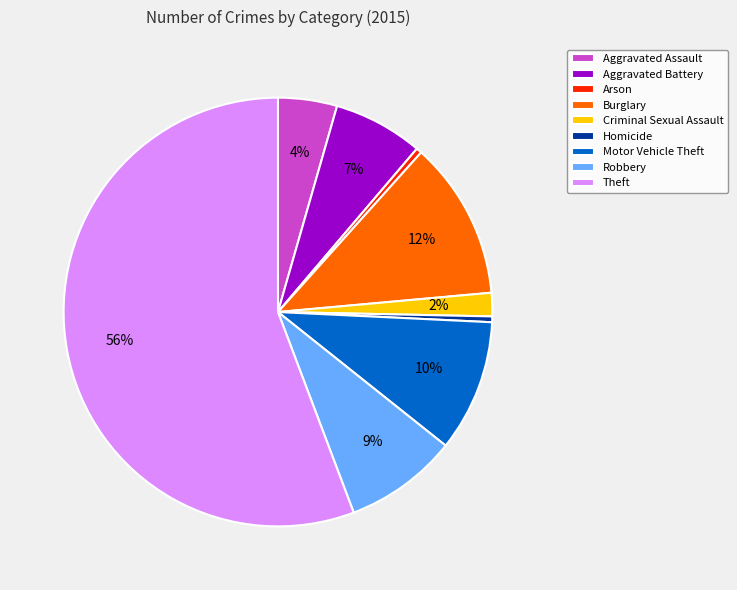

Count the number of slices in the pie.

9